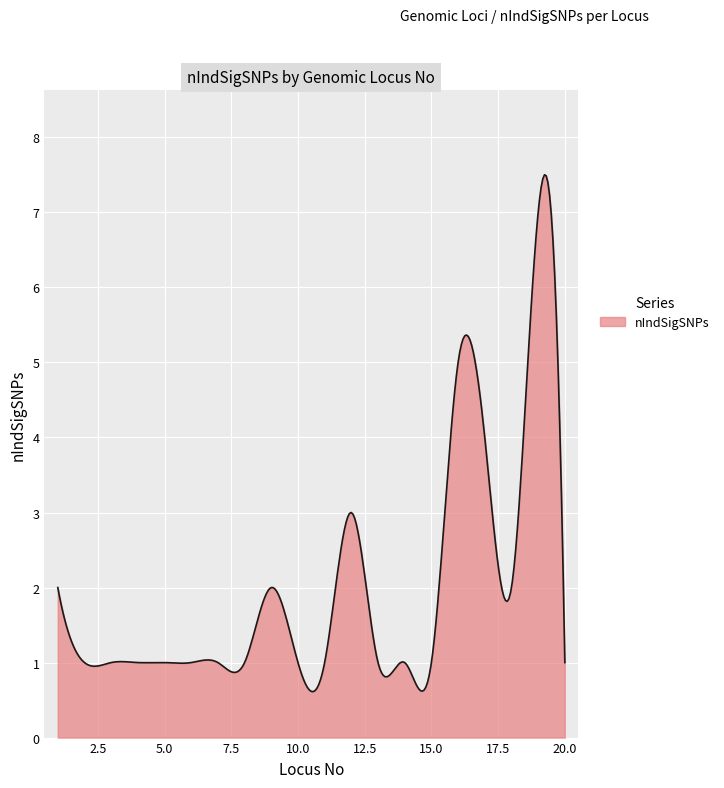

What is the greatest value displayed?

7.5